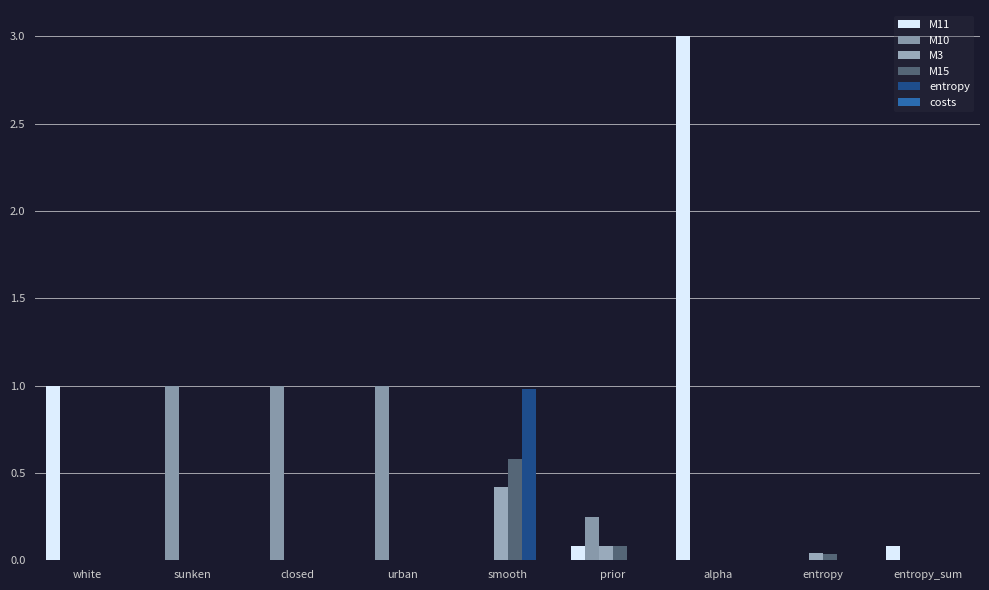

What is the approximate value of M3 at smooth?

0.4